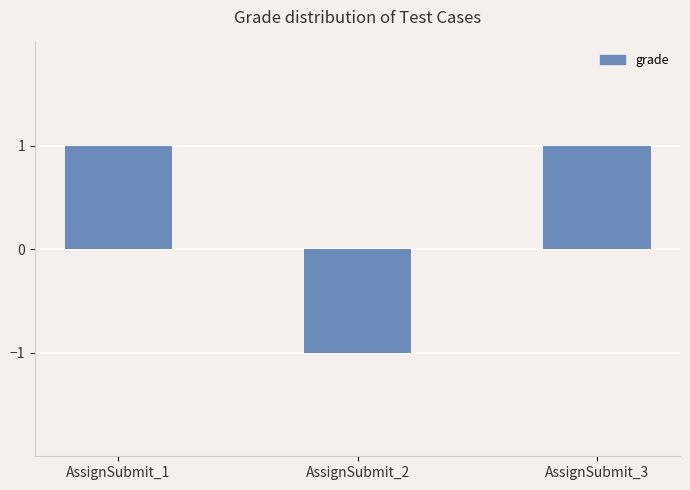

Reading left to right, what are all the values shown in this chart?

AssignSubmit_1=1	AssignSubmit_2=-1	AssignSubmit_3=1